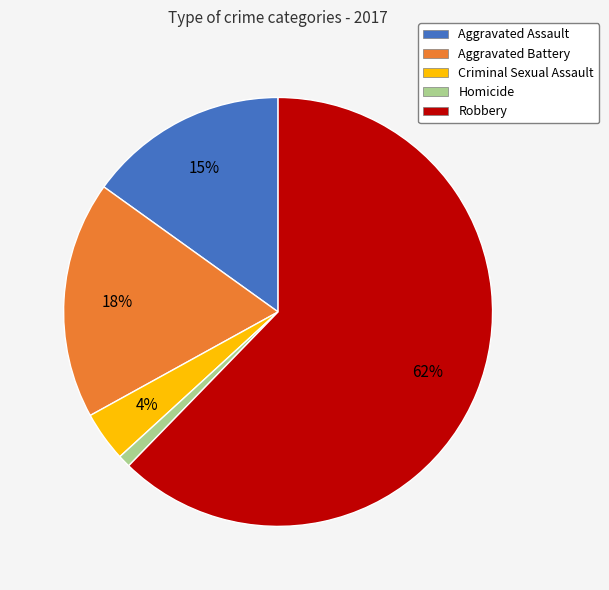

Which slice is the largest?

Robbery